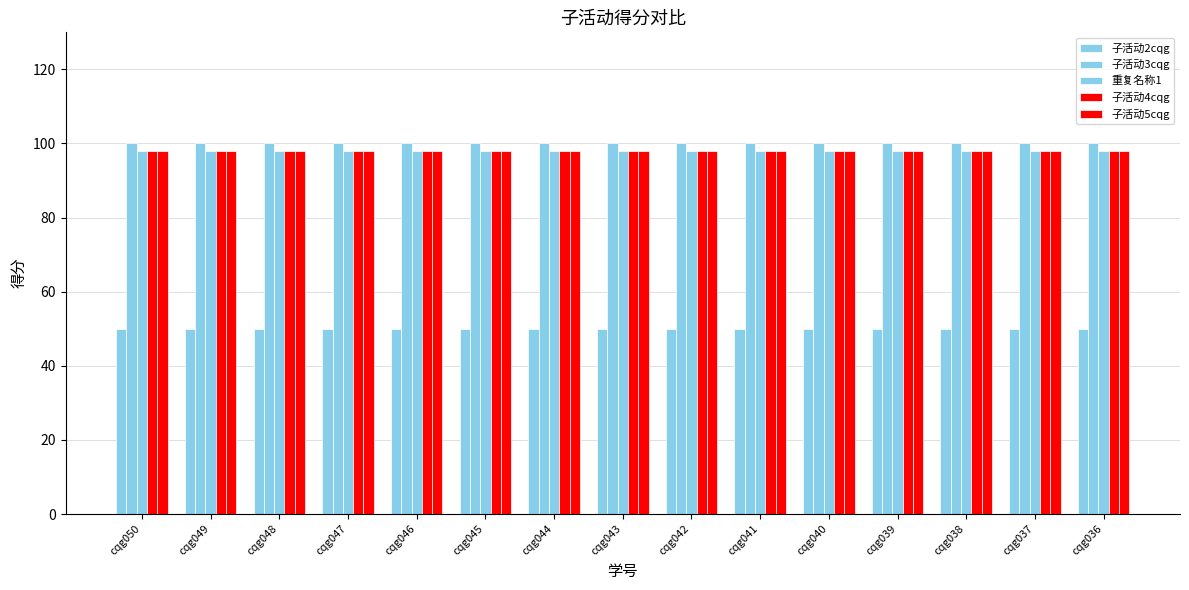

How many groups of bars are there?

15